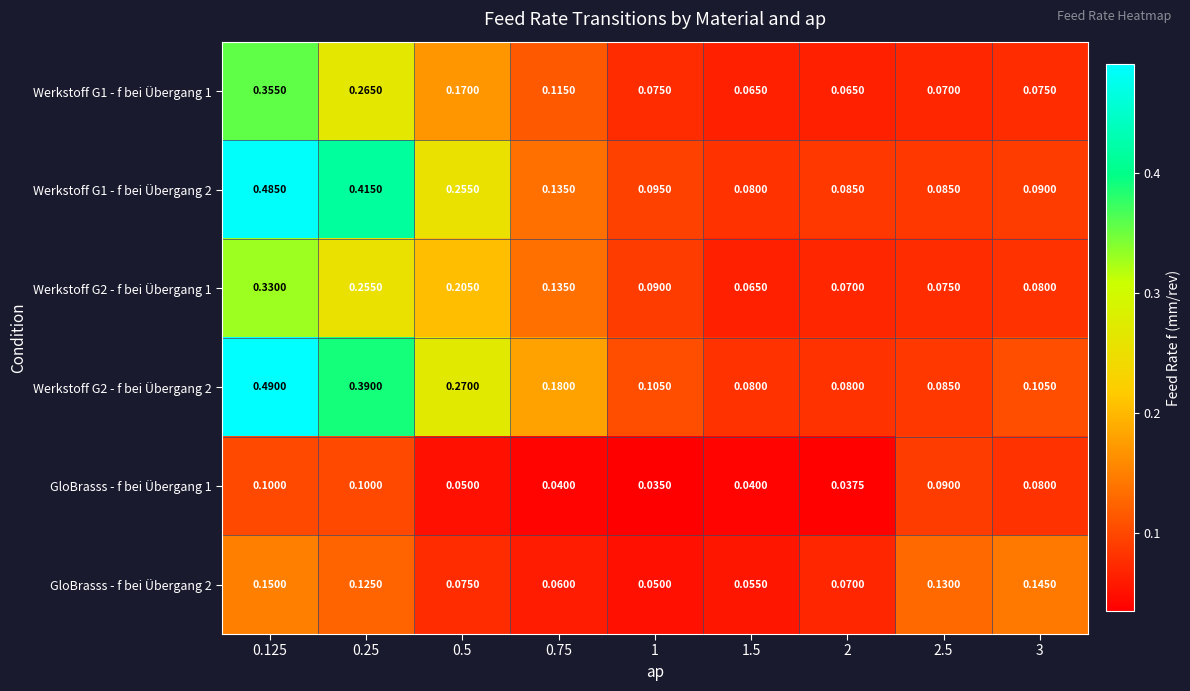

Is the value of GloBrasss - f bei Übergang 1 at 3 greater than the value of Werkstoff G2 - f bei Übergang 2 at 0.5?

No